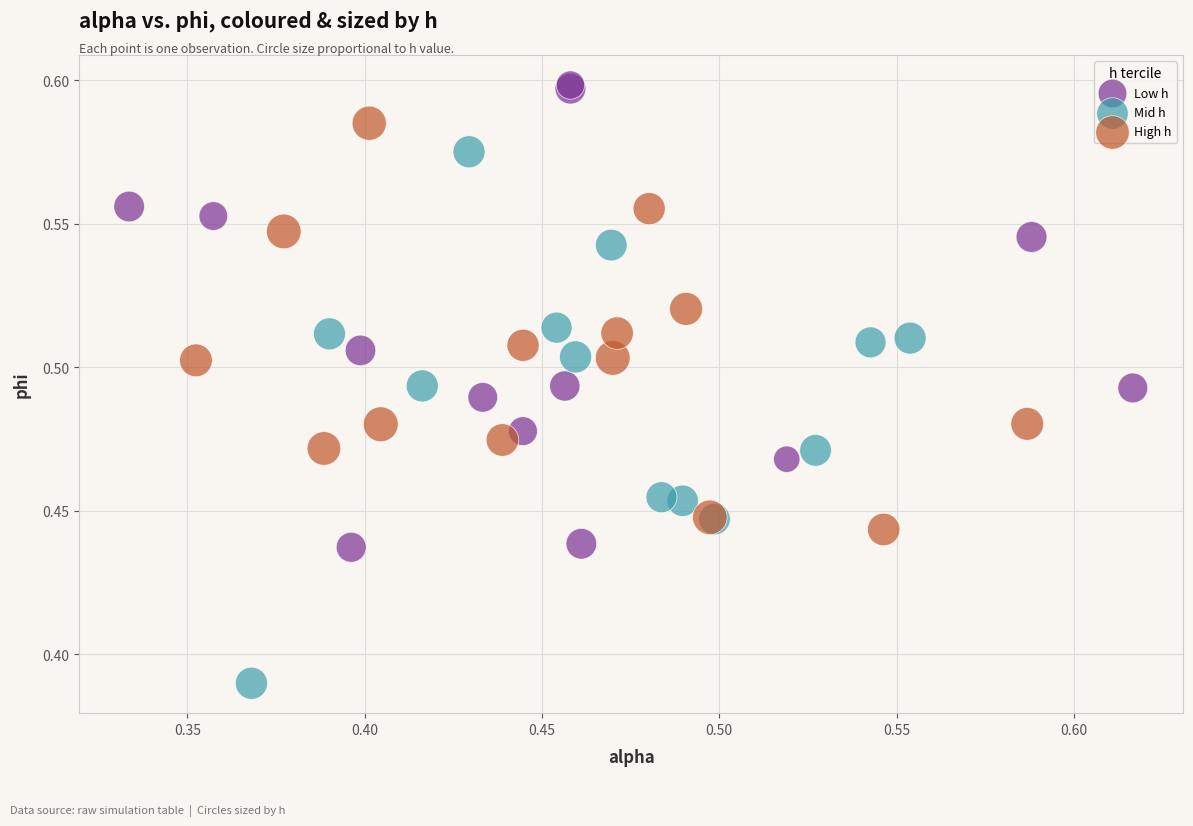

Which series has the widest spread of Y values?

Mid h